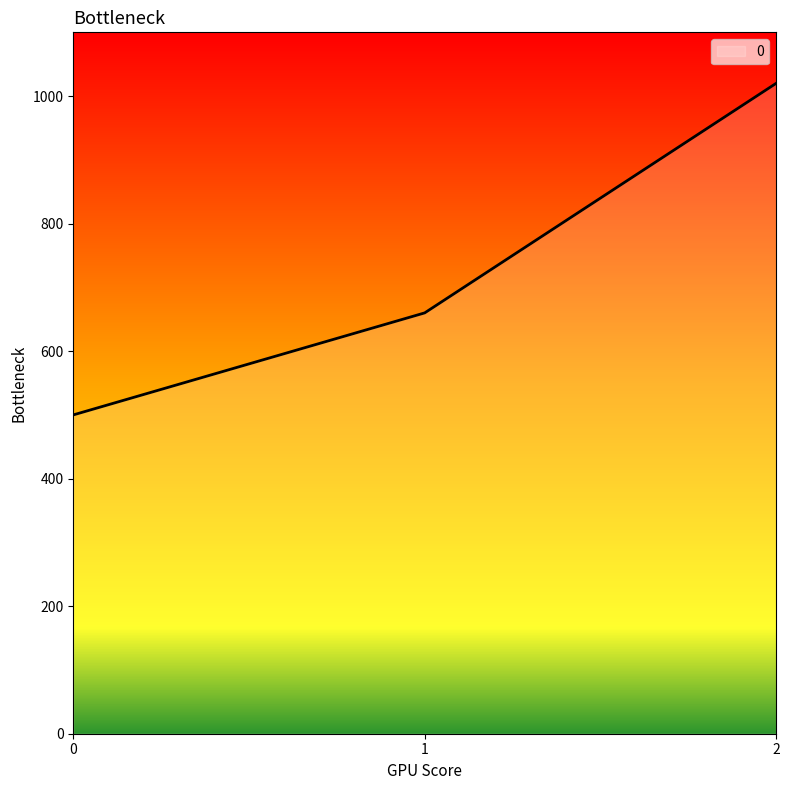

What is the change in value from 1 to 2?

+360